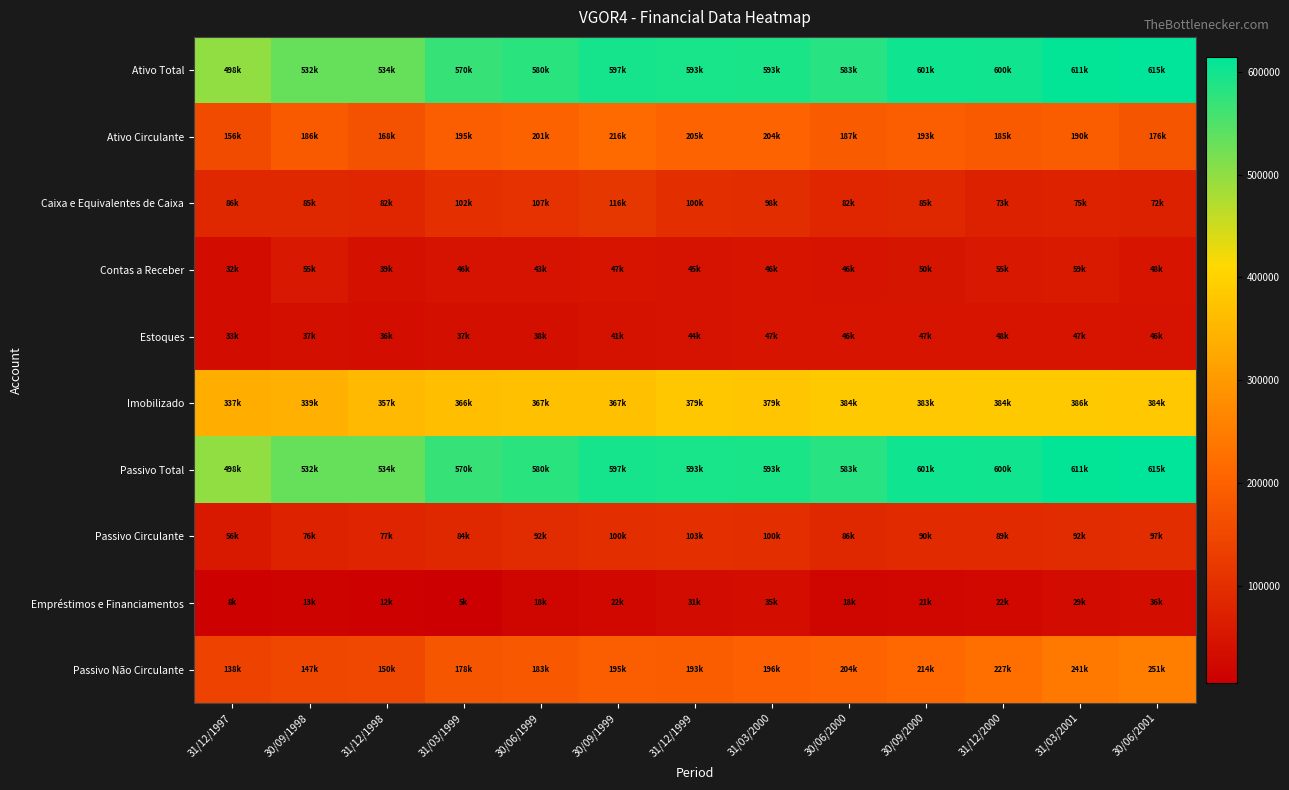

Reading left to right, what are all the values shown in this chart?

Ativo Total: 31/12/1997=498206.0	30/09/1998=532272.0	31/12/1998=533630.0	31/03/1999=569626.0	30/06/1999=579851.0	30/09/1999=596845.0	31/12/1999=593437.0	31/03/2000=593005.0	30/06/2000=582981.0	30/09/2000=601402.0	31/12/2000=600206.0	31/03/2001=610571.0	30/06/2001=614628.0
Ativo Circulante: 31/12/1997=155714.0	30/09/1998=185615.0	31/12/1998=168012.0	31/03/1999=194659.0	30/06/1999=201343.0	30/09/1999=216452.0	31/12/1999=204761.0	31/03/2000=204050.0	30/06/2000=187196.0	30/09/2000=193425.0	31/12/2000=184851.0	31/03/2001=190071.0	30/06/2001=176016.0
Caixa e Equivalentes de Caixa: 31/12/1997=86221.0	30/09/1998=84881.0	31/12/1998=81906.0	31/03/1999=102302.0	30/06/1999=107251.0	30/09/1999=115741.0	31/12/1999=100377.0	31/03/2000=97844.0	30/06/2000=81898.0	30/09/2000=85053.0	31/12/2000=73234.0	31/03/2001=74878.0	30/06/2001=72262.0
Contas a Receber: 31/12/1997=31691.0	30/09/1998=54605.0	31/12/1998=39017.0	31/03/1999=45663.0	30/06/1999=43408.0	30/09/1999=47242.0	31/12/1999=44532.0	31/03/2000=46454.0	30/06/2000=45606.0	30/09/2000=50066.0	31/12/2000=54777.0	31/03/2001=59102.0	30/06/2001=47517.0
Estoques: 31/12/1997=32791.0	30/09/1998=36698.0	31/12/1998=36158.0	31/03/1999=37105.0	30/06/1999=38356.0	30/09/1999=41402.0	31/12/1999=44281.0	31/03/2000=46927.0	30/06/2000=46139.0	30/09/2000=46951.0	31/12/2000=47731.0	31/03/2001=46817.0	30/06/2001=45711.0
Imobilizado: 31/12/1997=336591.0	30/09/1998=339149.0	31/12/1998=357144.0	31/03/1999=365785.0	30/06/1999=367299.0	30/09/1999=367391.0	31/12/1999=379070.0	31/03/2000=378726.0	30/06/2000=384259.0	30/09/2000=383435.0	31/12/2000=383882.0	31/03/2001=385563.0	30/06/2001=383639.0
Passivo Total: 31/12/1997=498206.0	30/09/1998=532272.0	31/12/1998=533630.0	31/03/1999=569626.0	30/06/1999=579851.0	30/09/1999=596845.0	31/12/1999=593437.0	31/03/2000=593005.0	30/06/2000=582981.0	30/09/2000=601402.0	31/12/2000=600206.0	31/03/2001=610571.0	30/06/2001=614628.0
Passivo Circulante: 31/12/1997=55777.0	30/09/1998=76406.0	31/12/1998=77007.0	31/03/1999=84113.0	30/06/1999=92119.0	30/09/1999=100267.0	31/12/1999=102697.0	31/03/2000=99993.0	30/06/2000=85666.0	30/09/2000=90172.0	31/12/2000=89174.0	31/03/2001=91617.0	30/06/2001=96766.0
Empréstimos e Financiamentos: 31/12/1997=8282.0	30/09/1998=12760.0	31/12/1998=11558.0	31/03/1999=5280.0	30/06/1999=17769.0	30/09/1999=22102.0	31/12/1999=30977.0	31/03/2000=34989.0	30/06/2000=18163.0	30/09/2000=21150.0	31/12/2000=22170.0	31/03/2001=29481.0	30/06/2001=35819.0
Passivo Não Circulante: 31/12/1997=138227.0	30/09/1998=147257.0	31/12/1998=150163.0	31/03/1999=178115.0	30/06/1999=182981.0	30/09/1999=194736.0	31/12/1999=192526.0	31/03/2000=195753.0	30/06/2000=203574.0	30/09/2000=213620.0	31/12/2000=226566.0	31/03/2001=240966.0	30/06/2001=251411.0